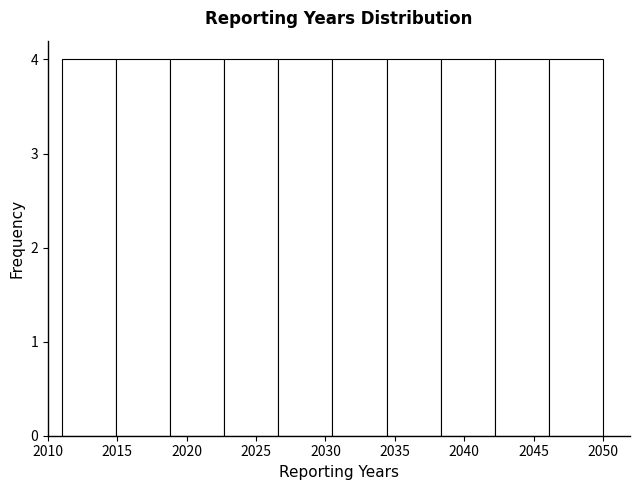

How tall is the bar that spans 2038.3 to 2042.2 on the x-axis? Neither the bar edges nor the heights are printed on the chart, so give them approximately, as read against the axes.

4